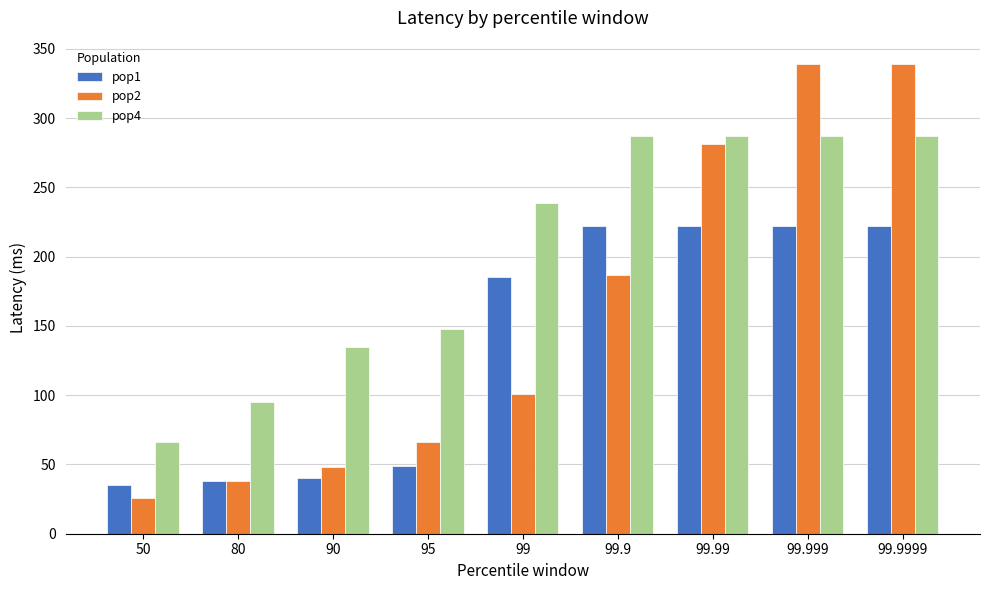

At 90, list the series in order from largest to smallest.

pop4, pop2, pop1